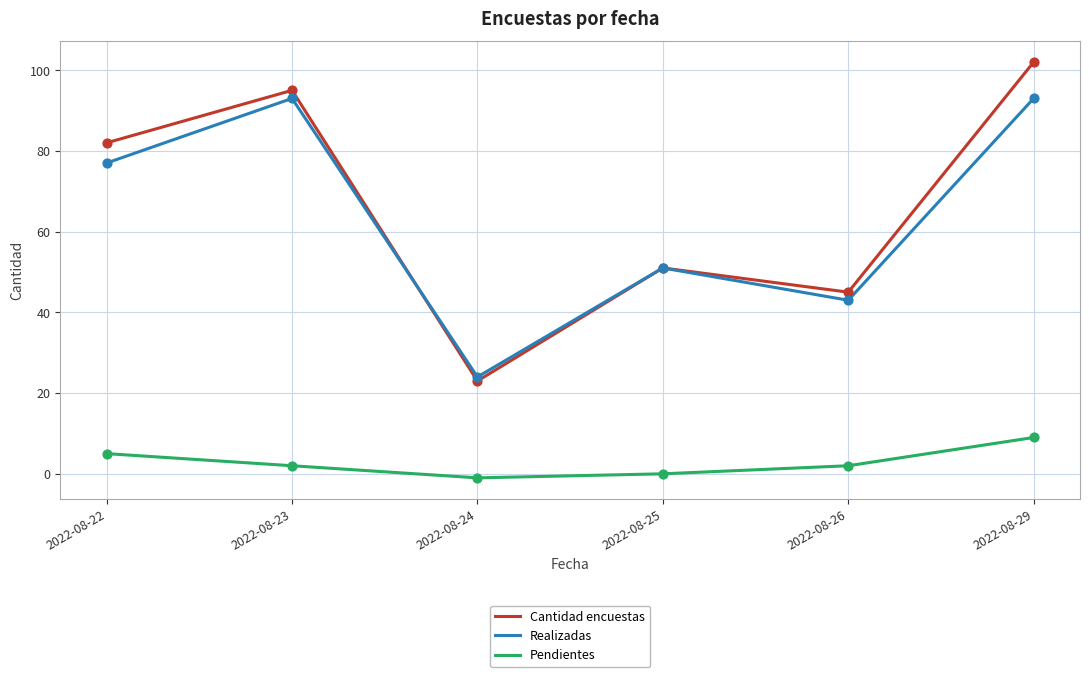

What is the difference between the highest and lowest values at 2022-08-22?

77